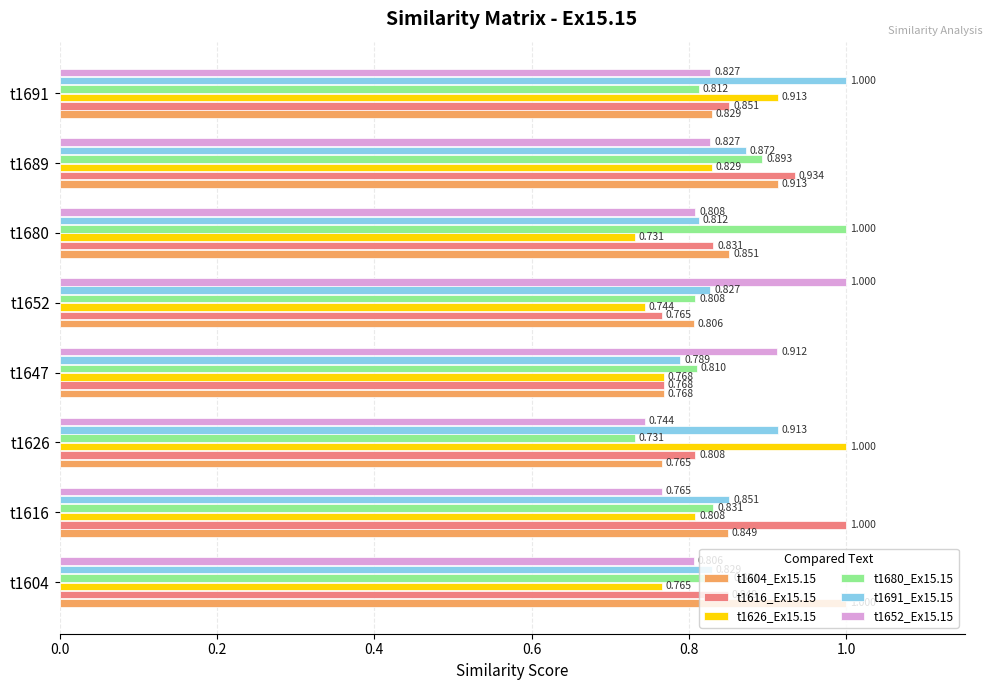

Is the value of t1652_Ex15.15 at t1652 greater than the value of t1680_Ex15.15 at t1647?

Yes